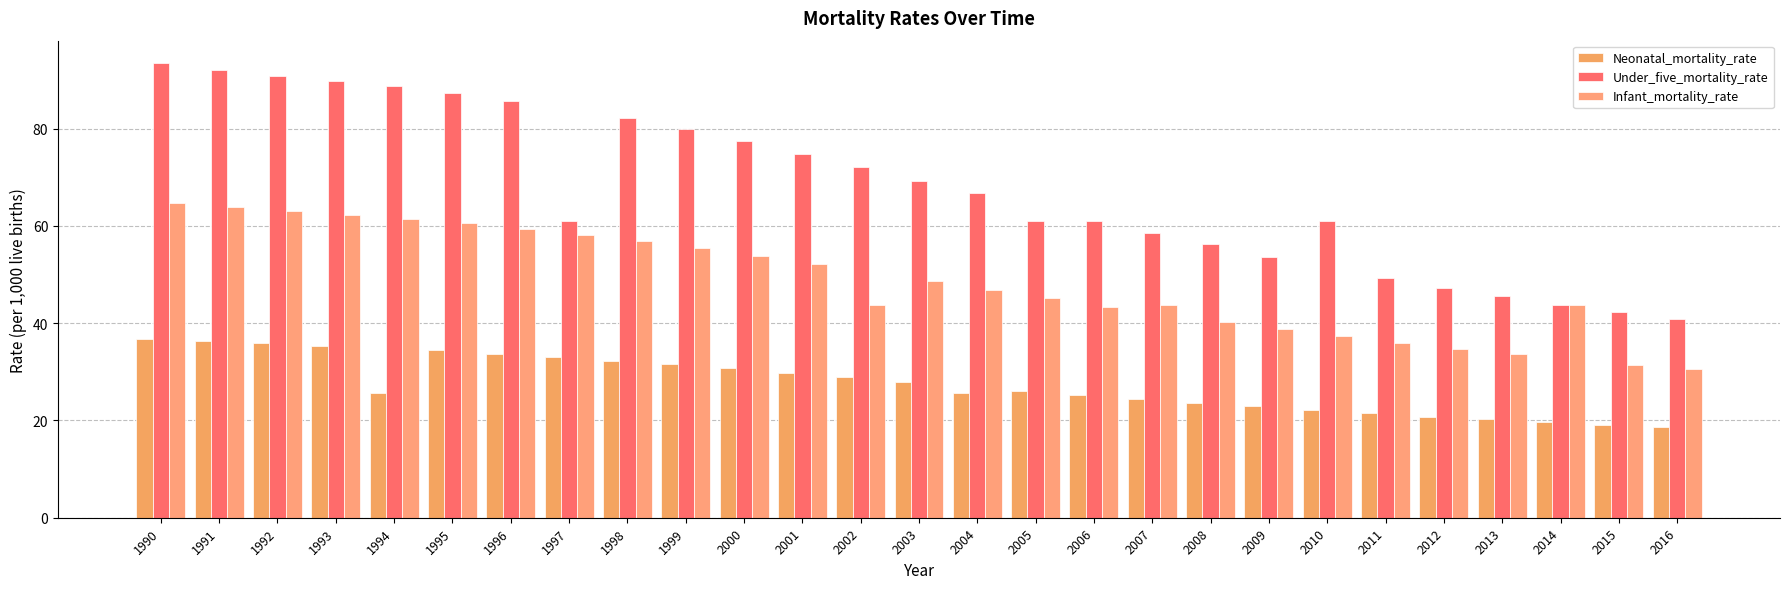

List the series in order of their overall mean, lowest first.

Neonatal_mortality_rate, Infant_mortality_rate, Under_five_mortality_rate